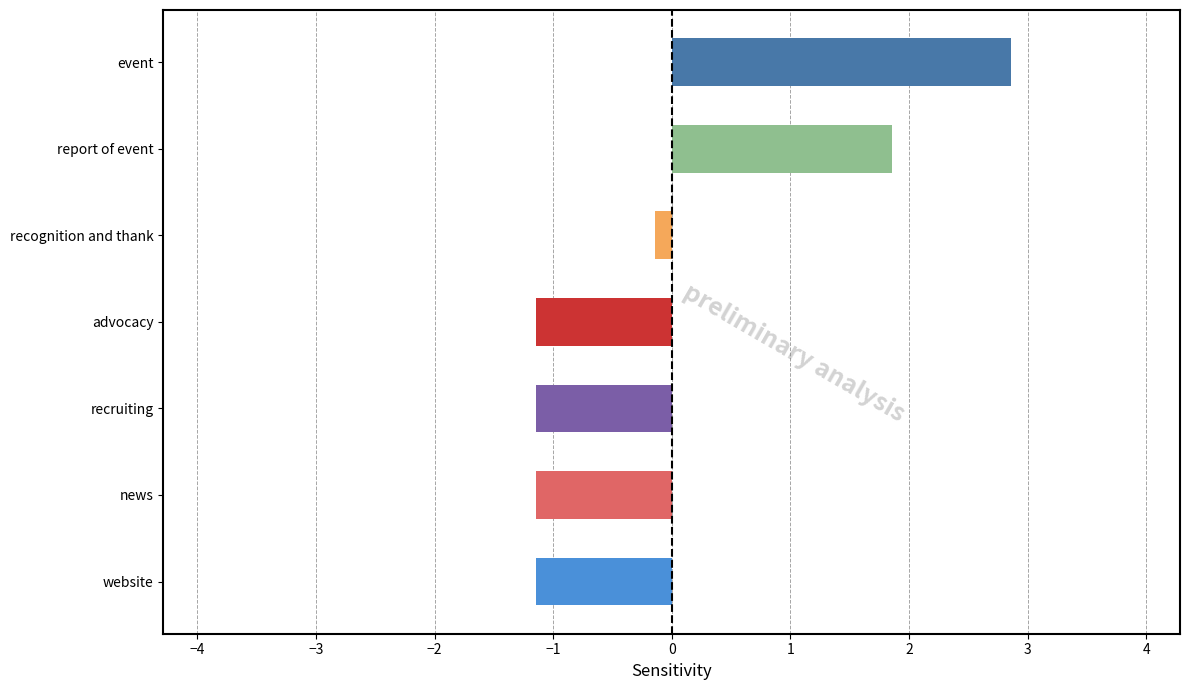

What is the change in value from event to website?

-4.0